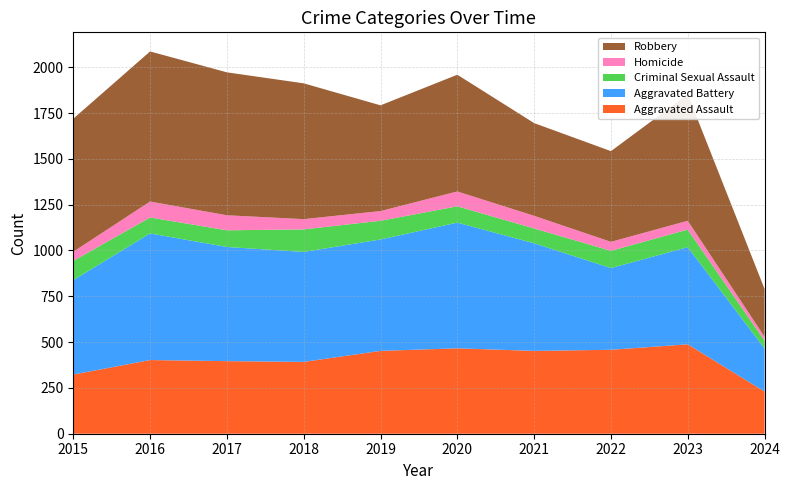

Reading left to right, list all the values displayed in this chart.

Aggravated Assault: 2015=323	2016=402	2017=396	2018=392	2019=452	2020=466	2021=452	2022=458	2023=488	2024=230
Aggravated Battery: 2015=515	2016=691	2017=623	2018=600	2019=608	2020=686	2021=587	2022=446	2023=530	2024=235
Criminal Sexual Assault: 2015=105	2016=87	2017=91	2018=123	2019=102	2020=89	2021=81	2022=94	2023=96	2024=43
Homicide: 2015=50	2016=87	2017=82	2018=56	2019=53	2020=81	2021=69	2022=49	2023=48	2024=21
Robbery: 2015=726	2016=819	2017=780	2018=741	2019=577	2020=637	2021=506	2022=495	2023=690	2024=261